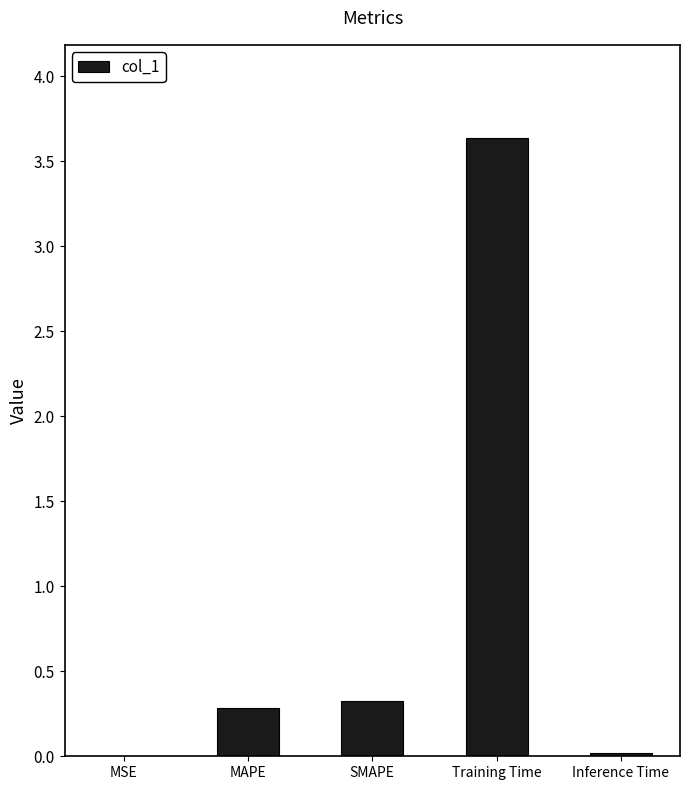

Which category has the highest value across all series?

Training Time